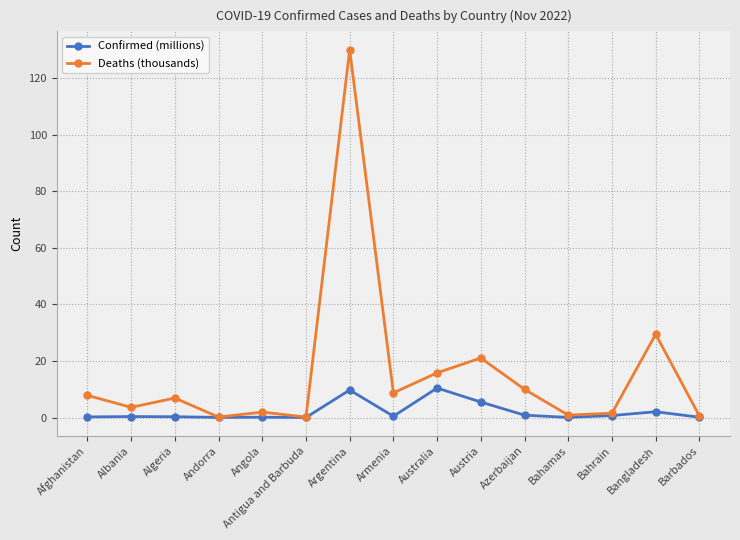

What is the label of the 14th point from the left?

Bangladesh